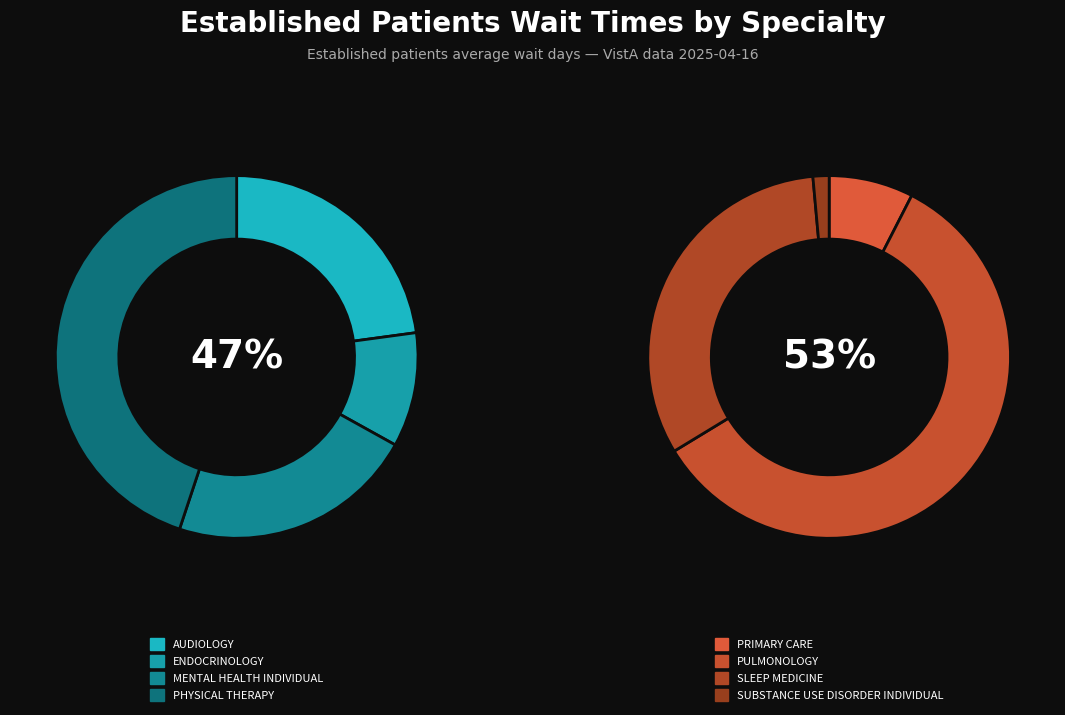

Between AUDIOLOGY and ENDOCRINOLOGY, which is larger?

AUDIOLOGY